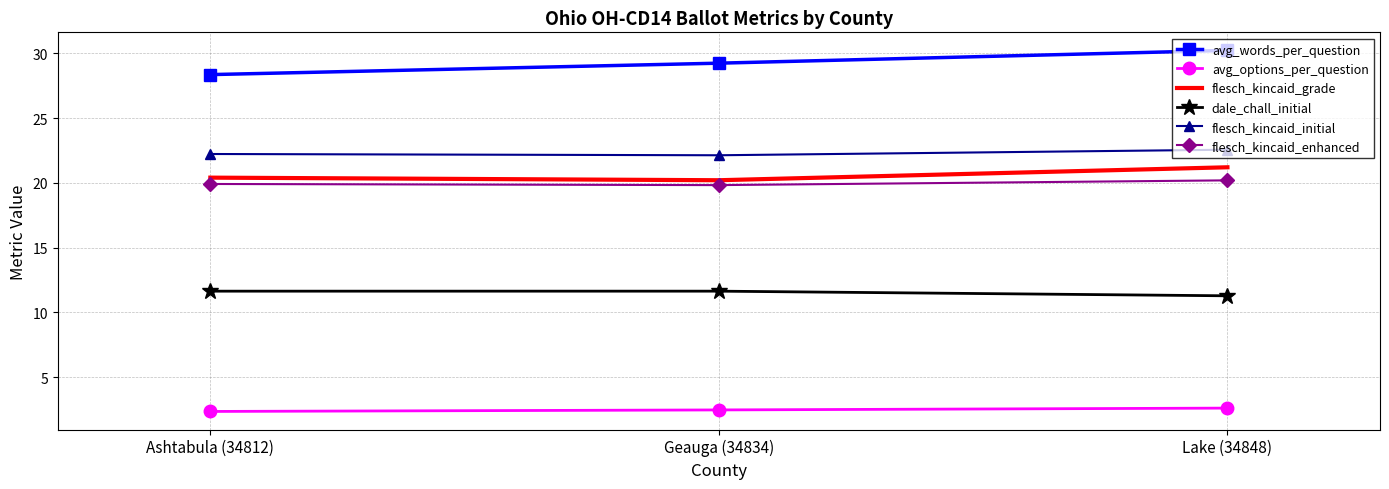

Rank the series by their maximum value, from highest to lowest.

avg_words_per_question, flesch_kincaid_initial, flesch_kincaid_grade, flesch_kincaid_enhanced, dale_chall_initial, avg_options_per_question